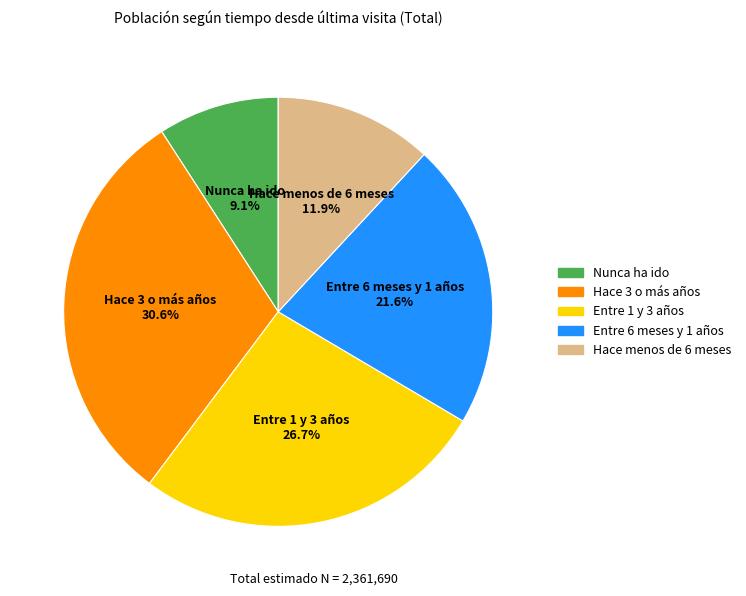

To the nearest percent, what is the difference between the Hace menos de 6 meses and Nunca ha ido slice percentages?

3%